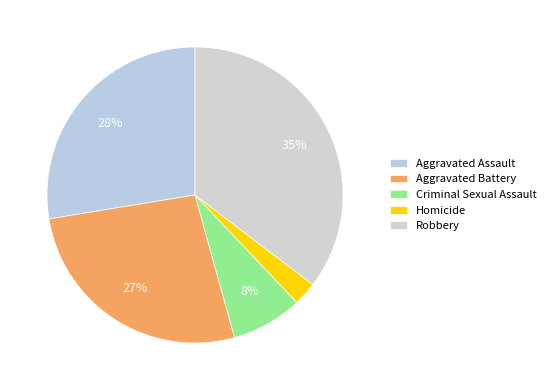

To the nearest percent, what portion does Homicide represent?

3%